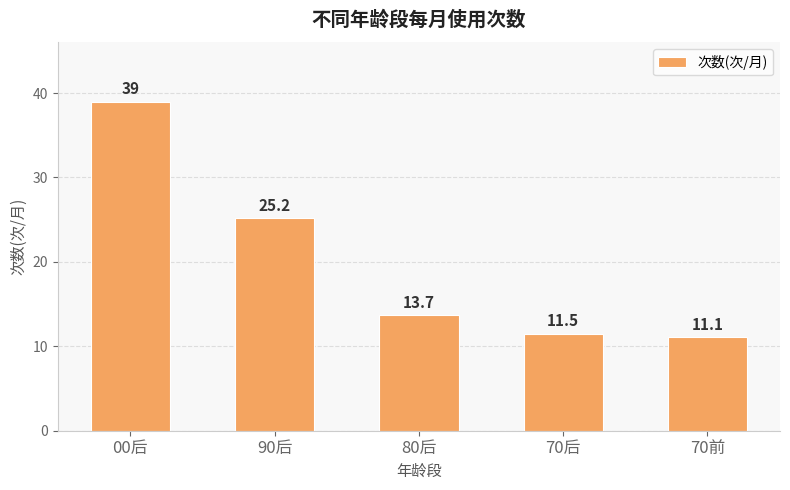

What position from the left is 70前?

5